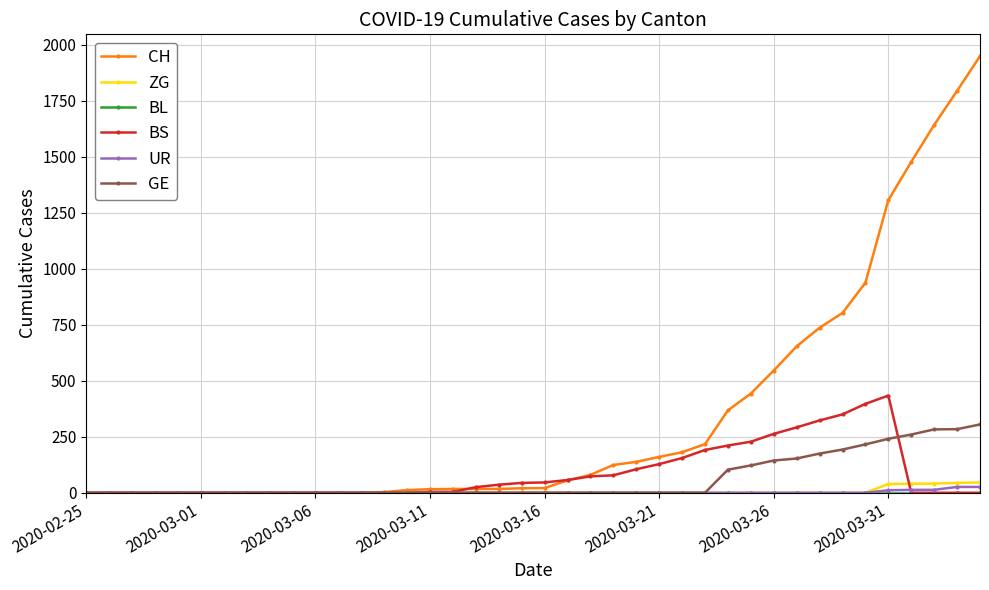

Does the chart have visible grid lines?

Yes